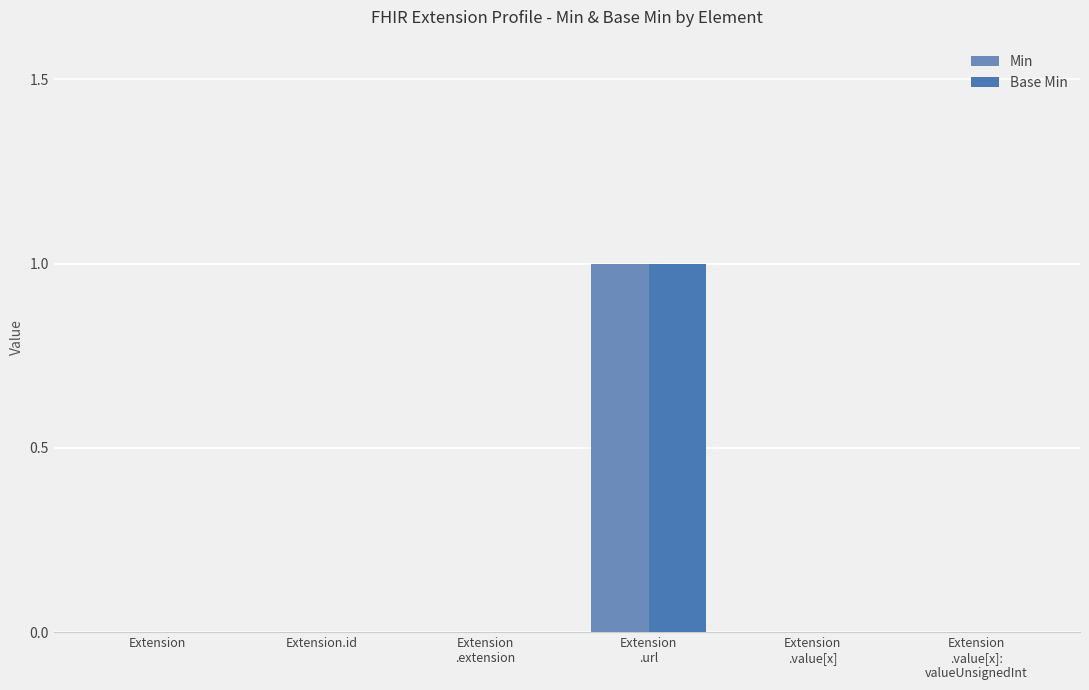

Which series has the widest spread of values?

Min